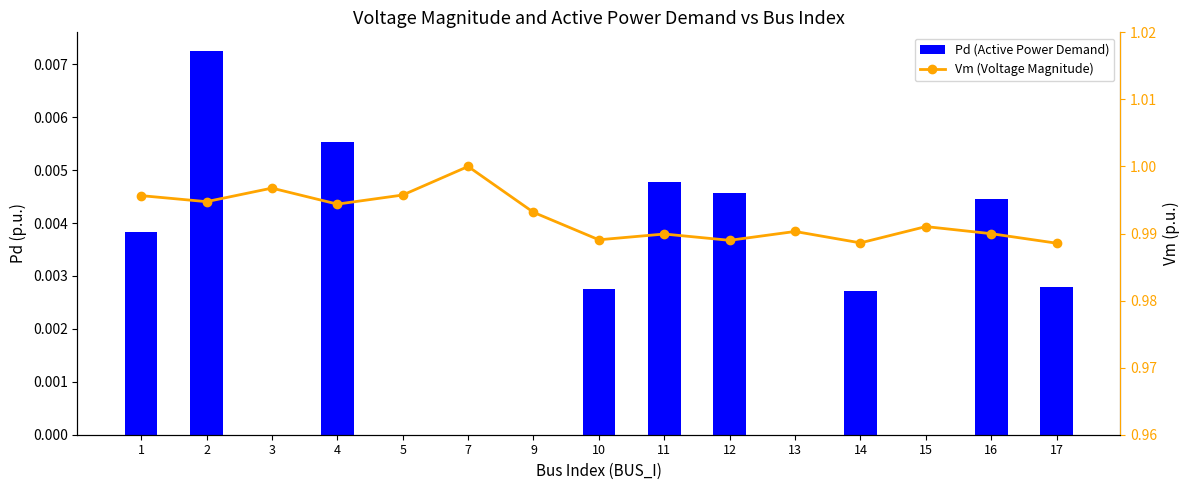

True or false: Pd (Active Power Demand) has a value of -0.0 at 9.

False